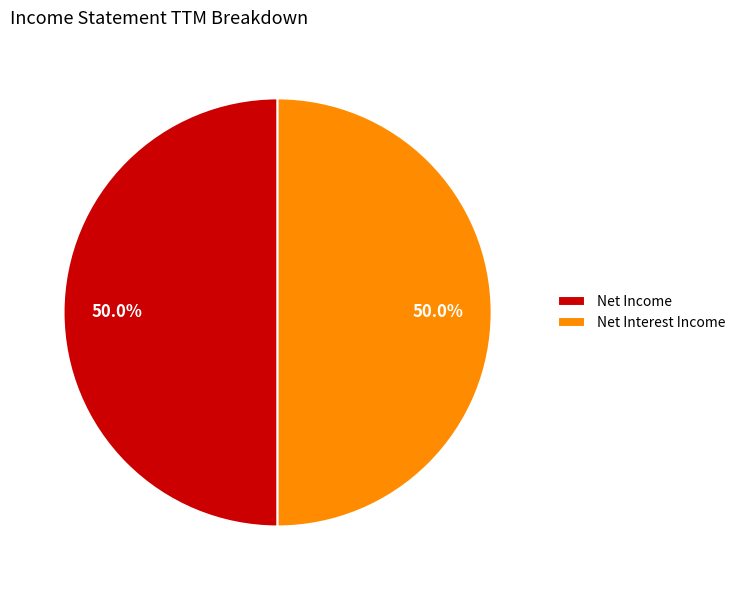

What is the total percentage of Net Interest Income and Net Income?

100.0%